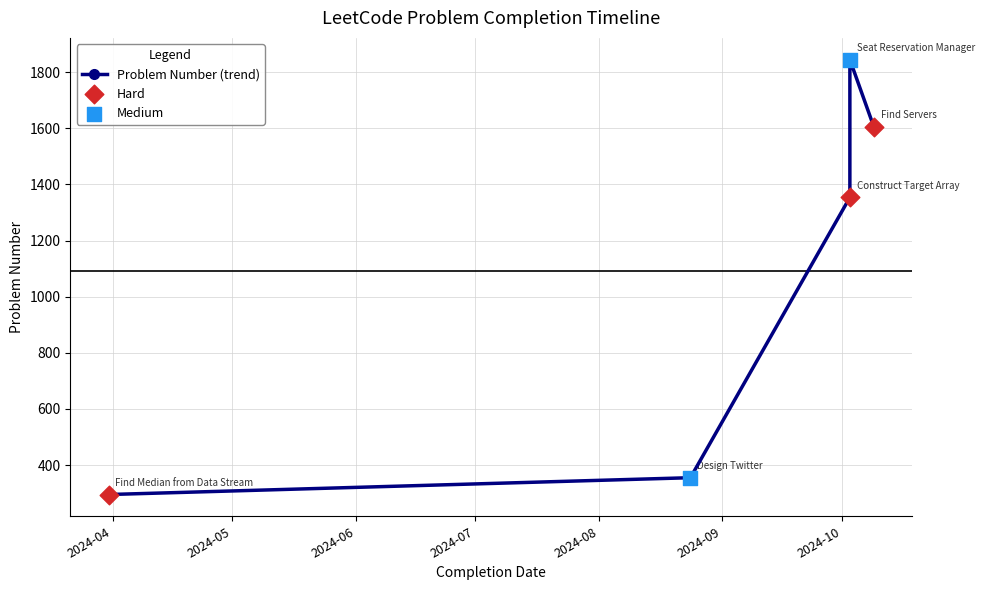

Approximately how many times larger is the value at 2024-10-03 compared to 2024-03-31?

4.6